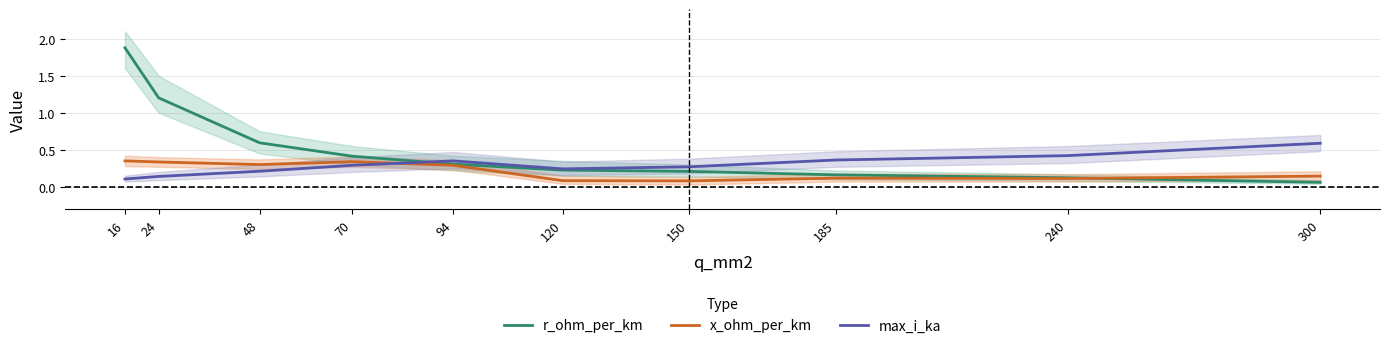

True or false: max_i_ka has a value of 0.2 at 150.

False